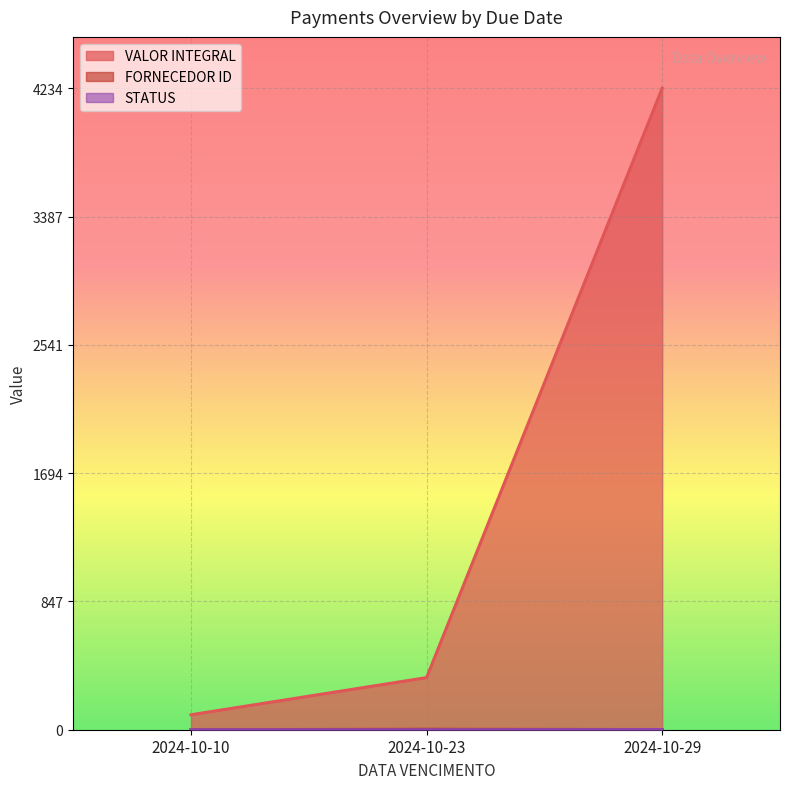

What are all the series names shown in the legend?

VALOR INTEGRAL, FORNECEDOR ID, STATUS